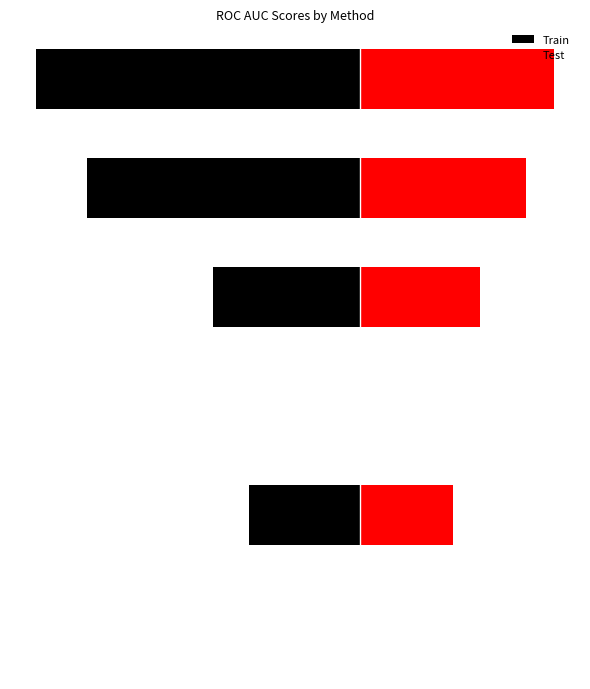

Which series has the widest spread of values?

Train